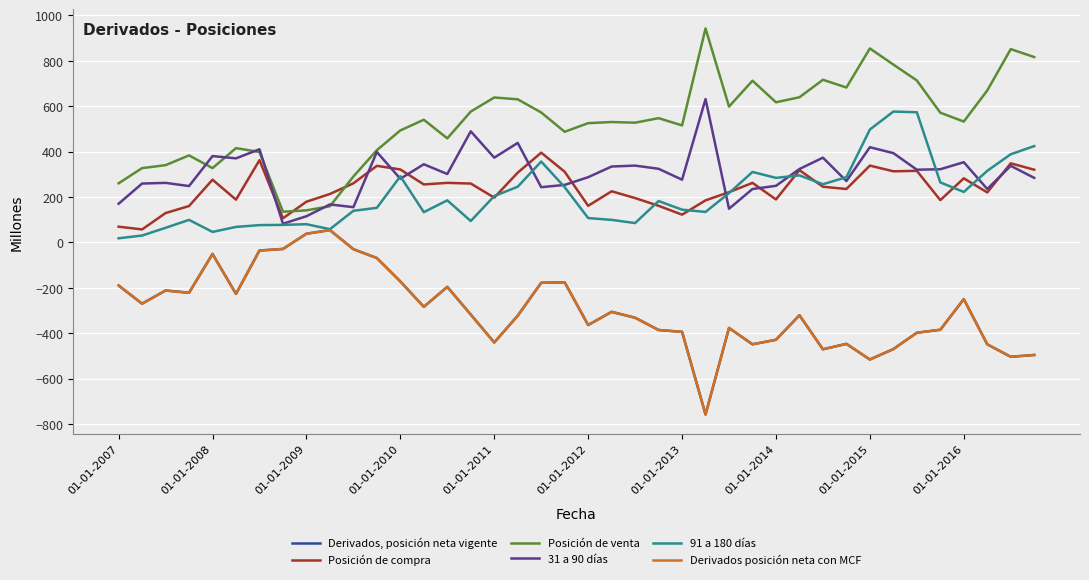

True or false: 31 a 90 días and Posición de venta intersect in this chart.

True